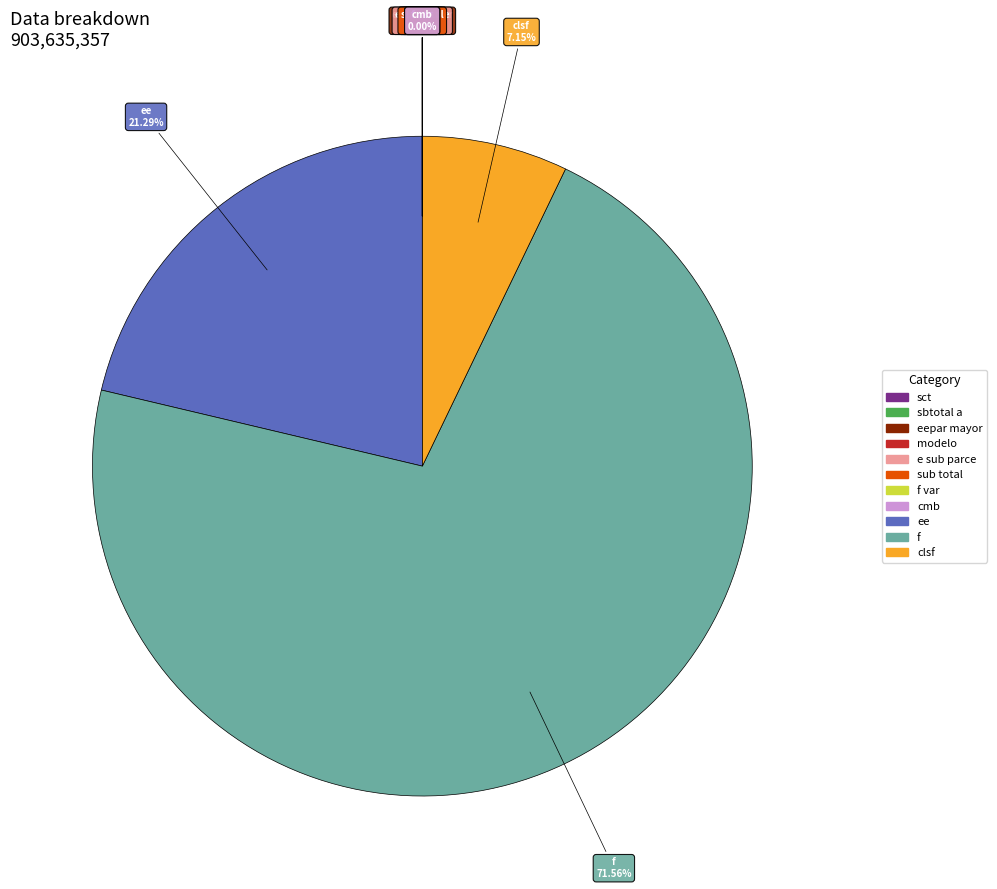

Which slice is the largest?

f